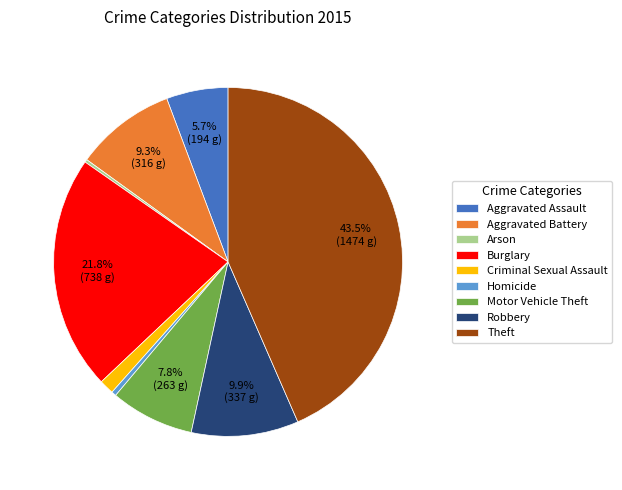

Between Criminal Sexual Assault and Aggravated Assault, which is larger?

Aggravated Assault